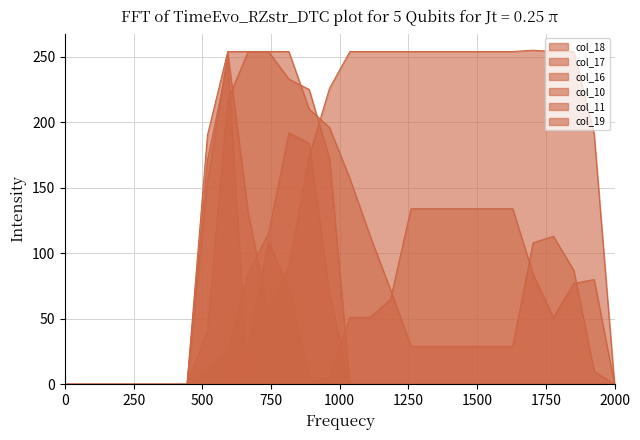

True or false: col_11 has more than 0 interior local peaks.

False